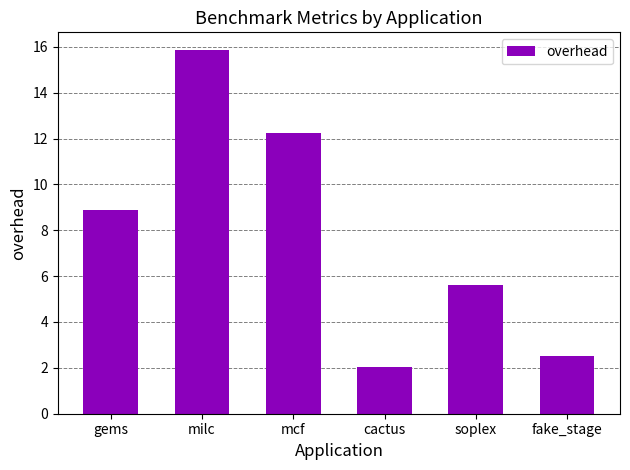

Between soplex and milc, which is larger?

milc